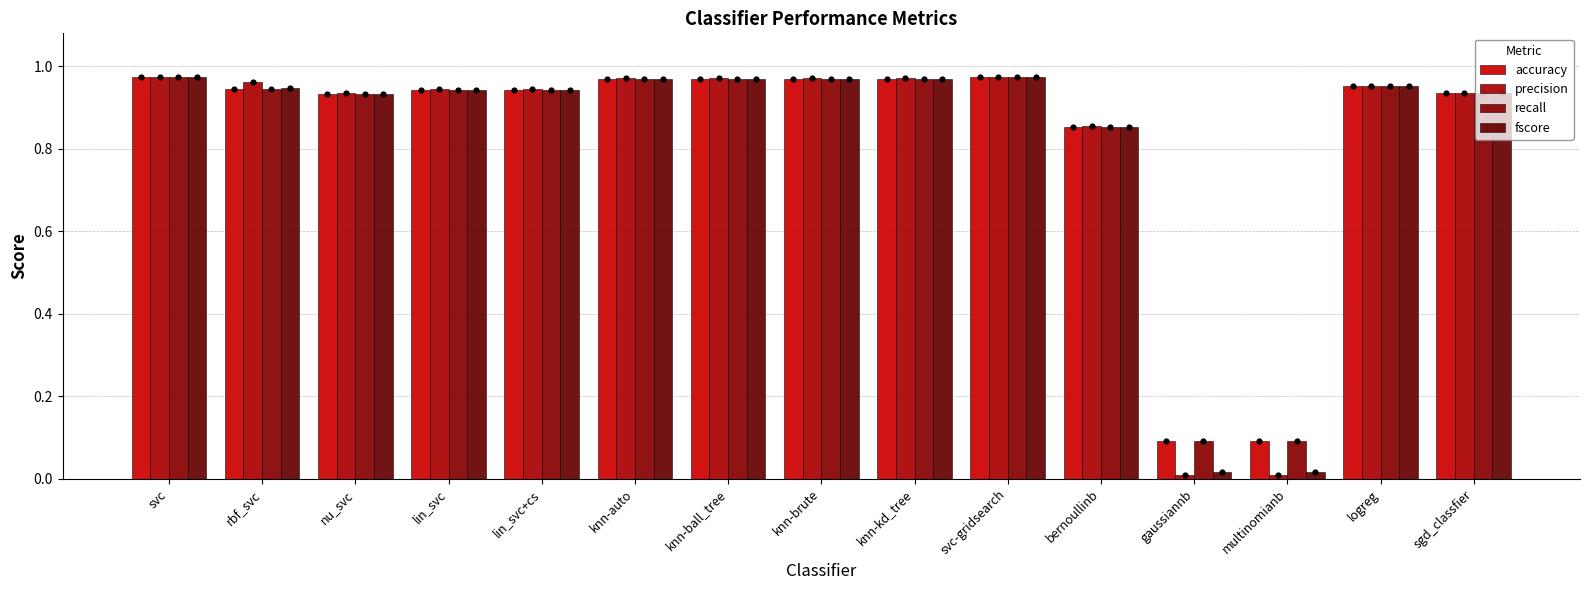

Which series reaches the minimum Y coordinate?

precision